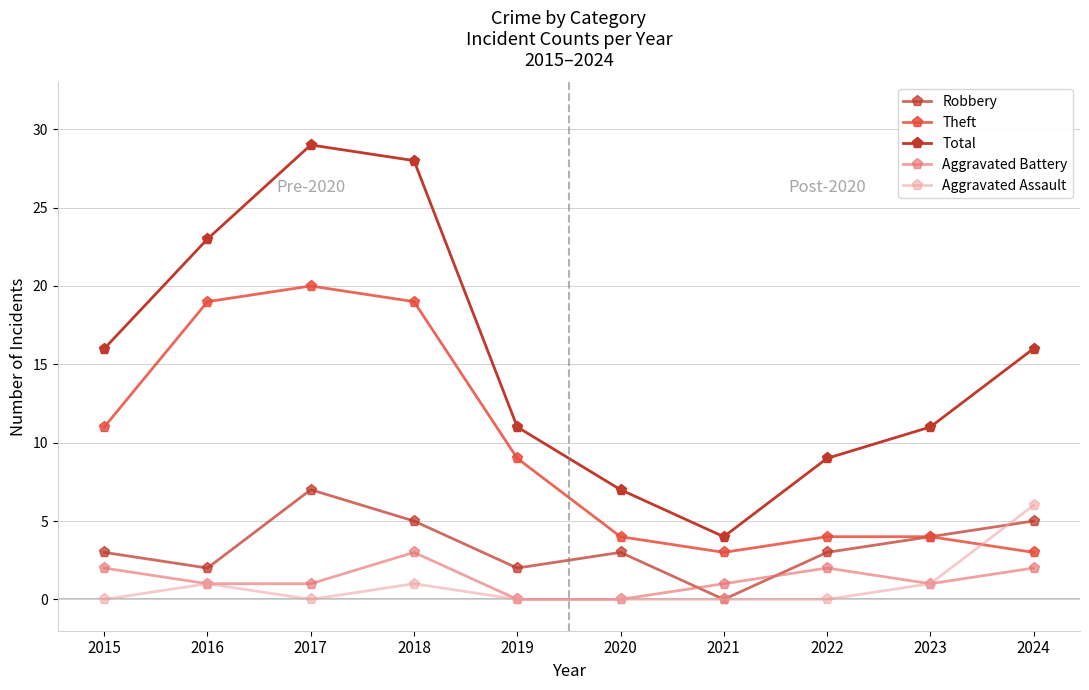

How many series are shown in this chart?

5